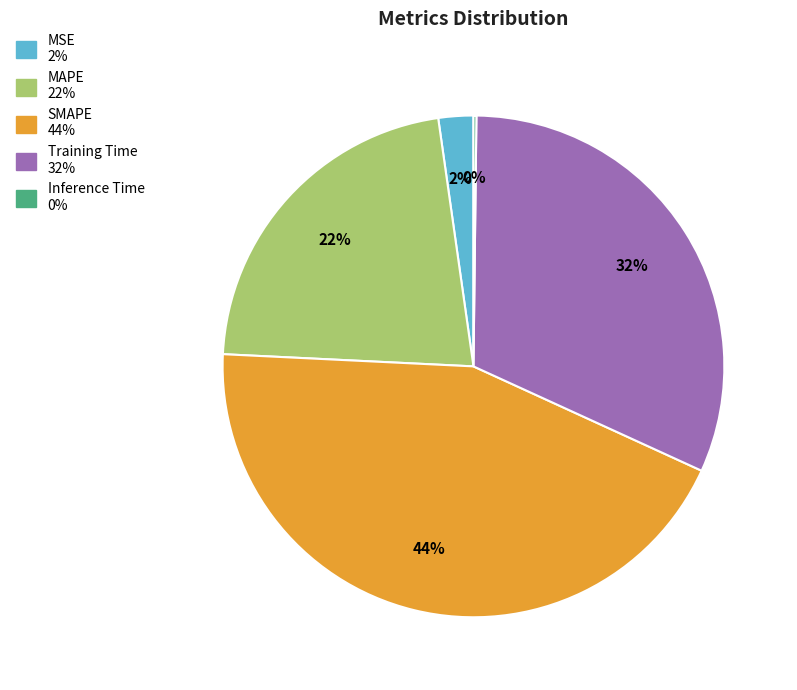

Do MAPE and Training Time together represent more than half of the pie?

Yes